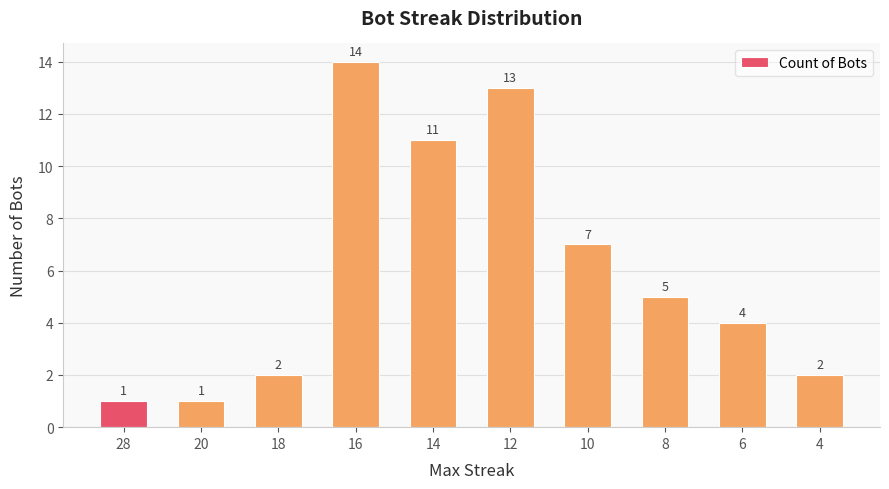

True or false: the data shows 13 at 12.

True